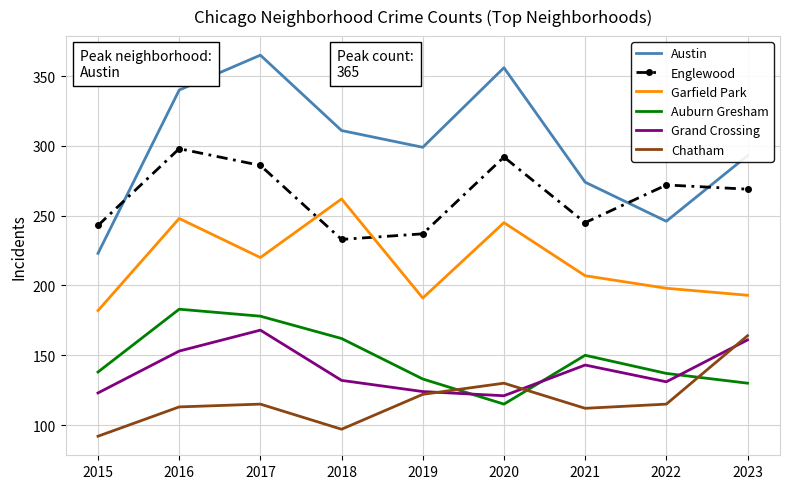

What is the smallest value displayed?

92